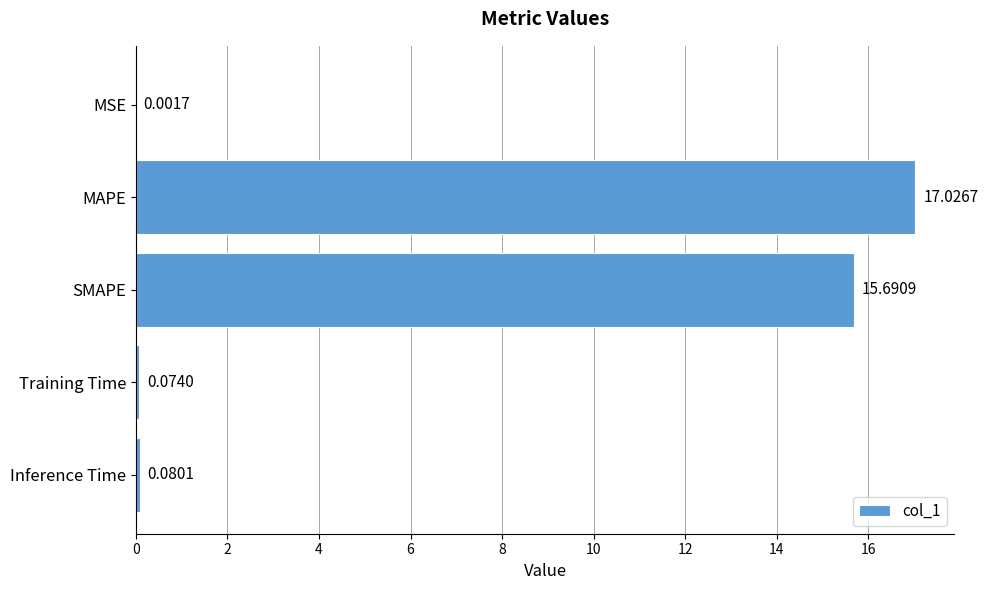

What is the sum of all values?

32.9